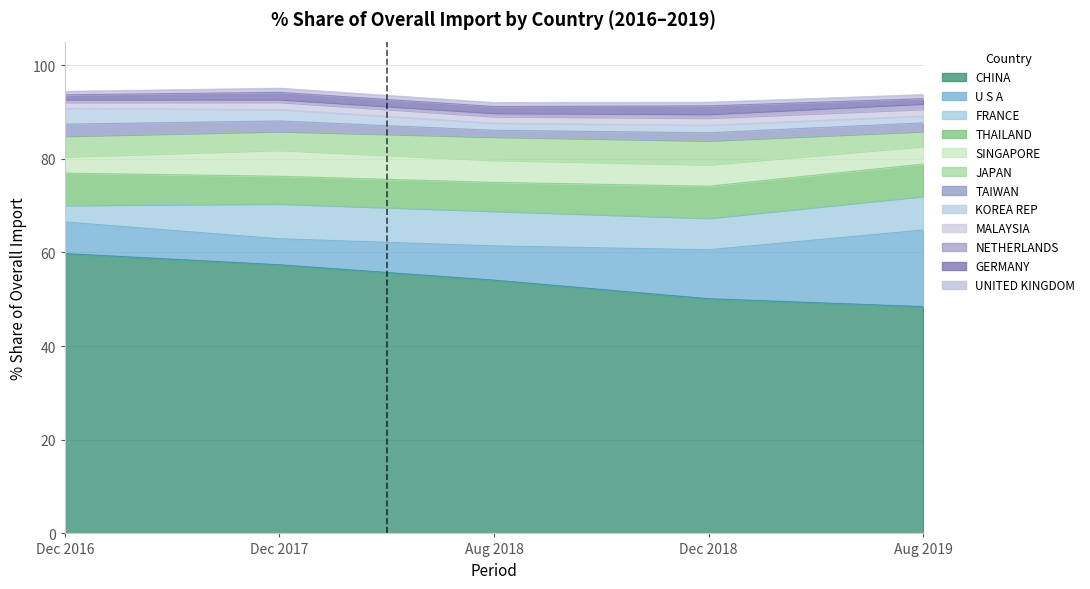

Reading right to left, what are all the values shown in this chart?

201612_% Share: 0.7	1.0	0.6	1.3	3.4	2.6	4.4	3.5	6.9	3.5	6.8	59.8
201712_% Share: 0.9	1.5	0.6	1.6	2.4	2.3	4.0	5.6	5.9	7.4	5.6	57.4
201808_% Share: 0.8	1.4	0.7	1.4	1.5	1.4	4.9	4.7	6.2	7.4	7.3	54.1
201812_% Share: 0.8	1.8	0.8	1.5	1.6	1.7	5.1	4.6	6.8	6.7	10.5	50.1
201908_% Share: 0.9	1.1	1.2	1.4	1.5	1.9	3.2	3.8	6.9	7.2	16.4	48.4